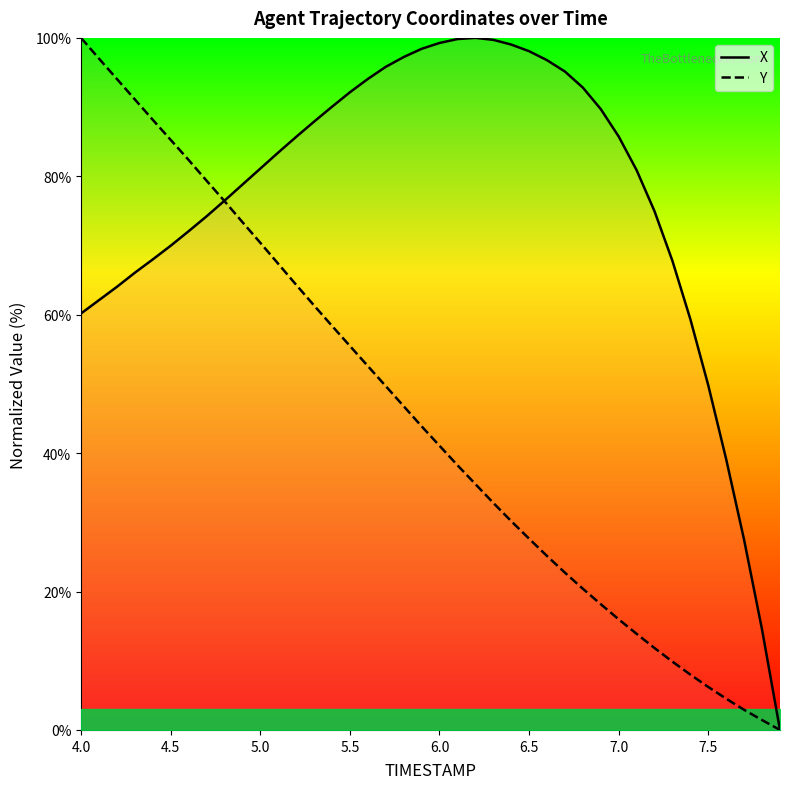

Reading left to right, transcribe all the data shown in this chart.

X: 60.2	62.1	64.0	66.1	68.0	70.0	72.1	74.2	76.5	78.8	81.1	83.4	85.7	87.9	90.0	92.1	94.1	95.8	97.2	98.4	99.3	99.8	100.0	99.7	99.0	98.1	96.8	95.1	92.8	89.7	85.7	80.9	74.9	67.8	59.3	49.8	39.1	27.4	14.5	0.0
Y: 100.0	97.0	94.1	91.1	88.2	85.3	82.4	79.4	76.4	73.4	70.4	67.4	64.3	61.3	58.4	55.5	52.6	49.7	46.8	43.9	41.1	38.3	35.5	32.8	30.2	27.6	25.1	22.7	20.4	18.2	16.0	13.9	11.8	9.9	8.0	6.2	4.5	2.9	1.4	0.0